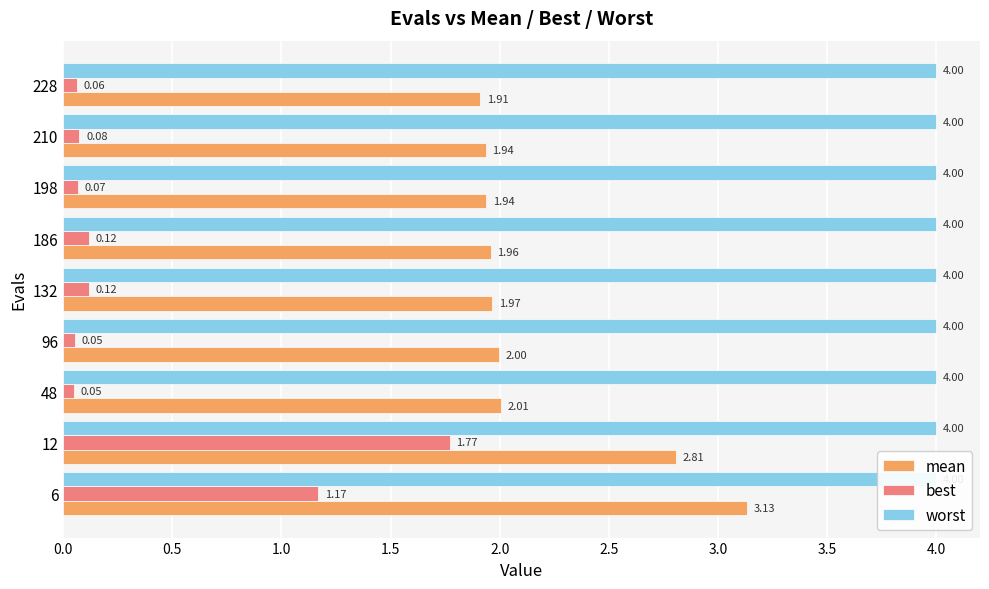

The mean series shows 5.2 at 6. True or false?

False